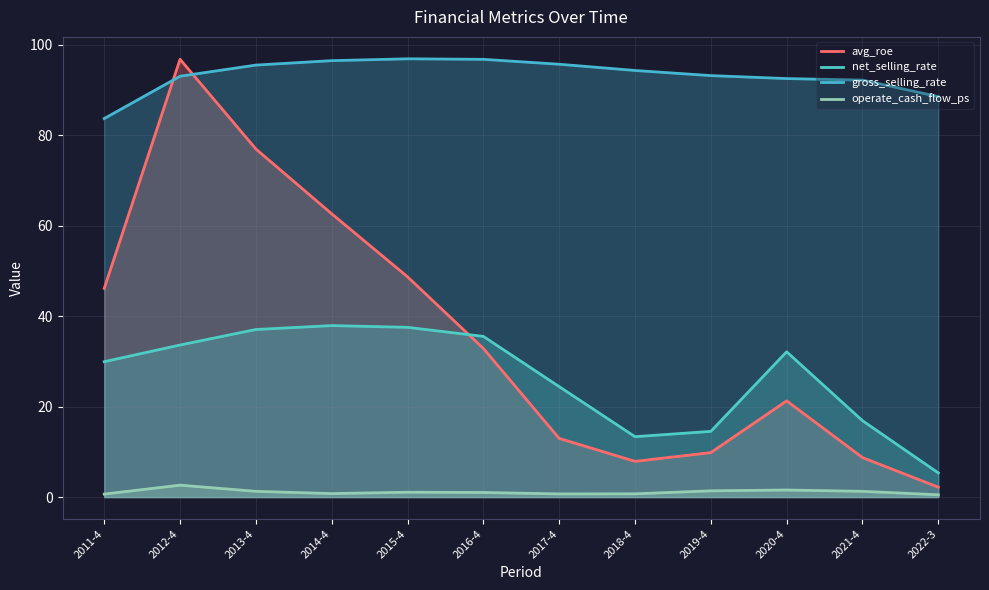

How many lines are shown in the chart?

4